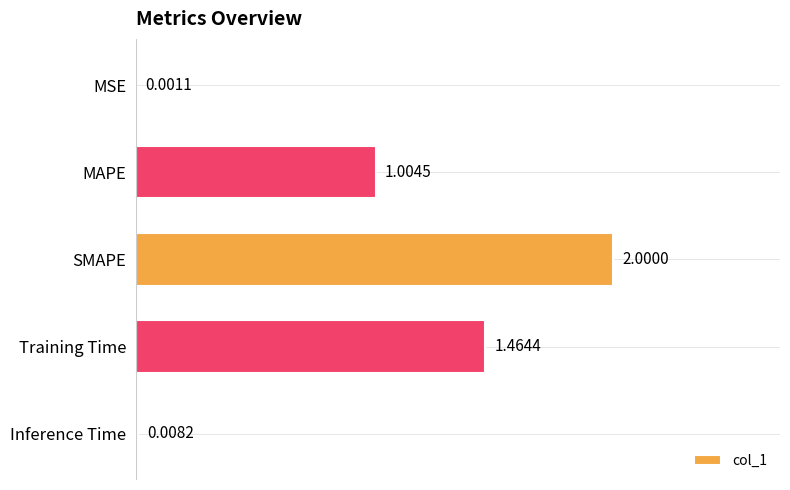

At which label is the value closest to 1?

MAPE